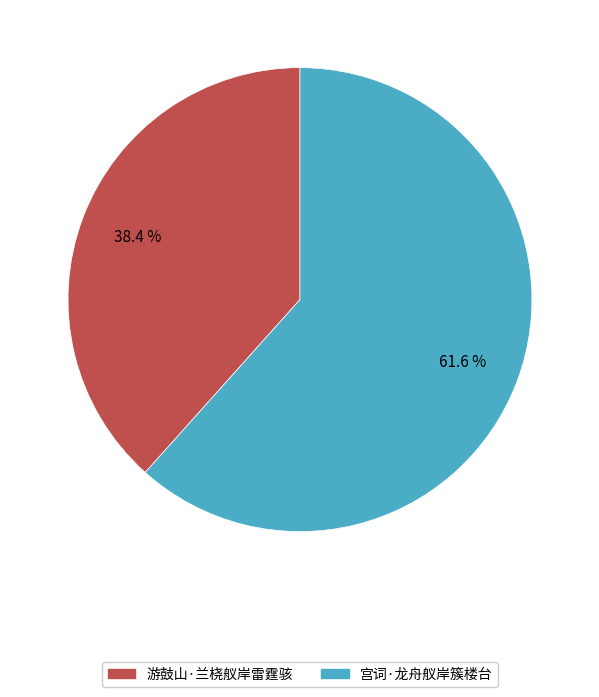

Rank the categories by value from highest to lowest.

宫词·龙舟舣岸簇楼台, 游鼓山·兰桡舣岸雷霆骇